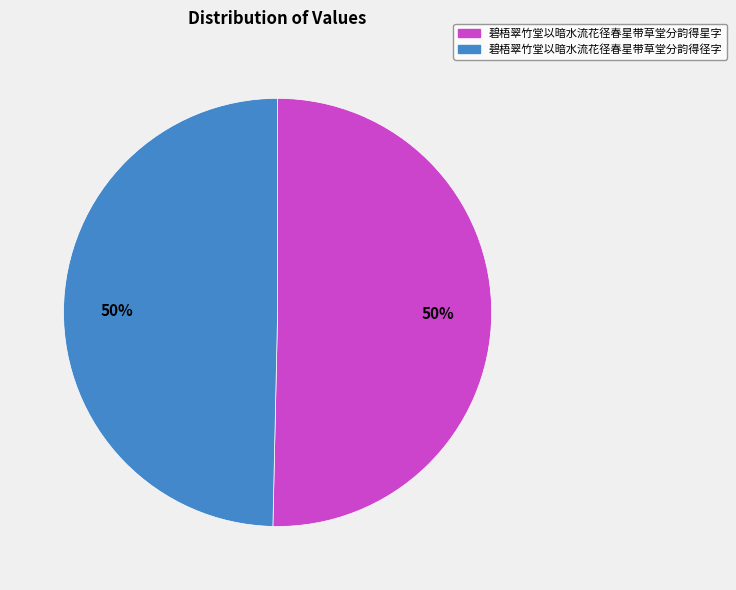

To the nearest percent, what percentage of the pie is 碧梧翠竹堂以暗水流花径春星带草堂分韵得径字?

50%